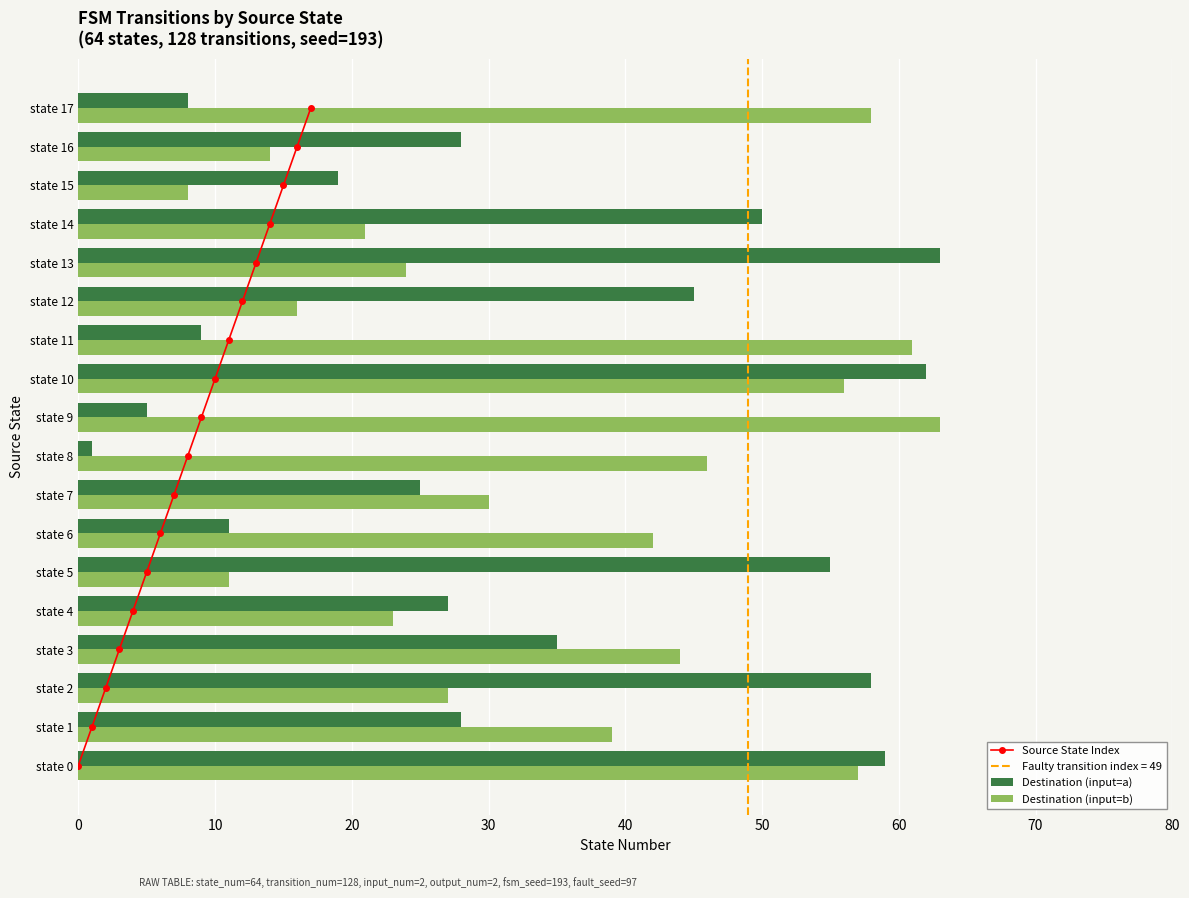

What is the difference between the second highest and minimum values in the Destination (input=a) series?

61